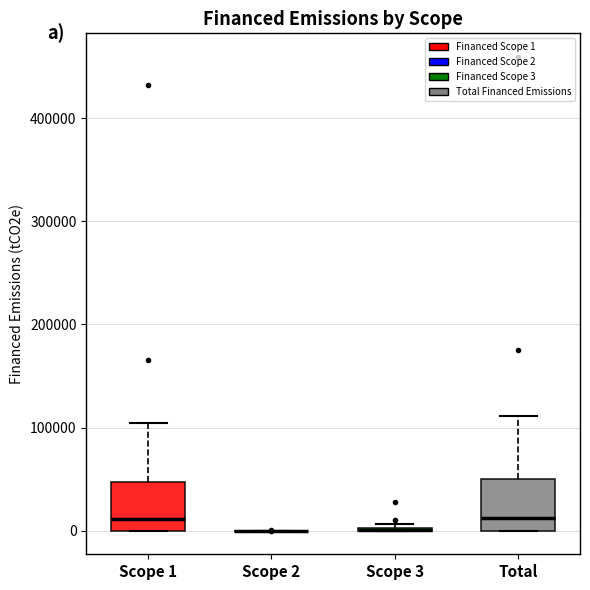

Reading left to right, read every box against the y-axis: the position of its median line, the range the box covers, and the ends of its whiskers. The values are not printed on the chart, so give them approximately, as read against the axis.

Scope 1: median 10000, box 0 to 50000, whiskers 0 to 100000
Scope 2: box collapsed to a line at 0, whiskers 0 to 0
Scope 3: box collapsed to a line at 0, whiskers 0 to 10000
Total: median 10000, box 0 to 50000, whiskers 0 to 110000